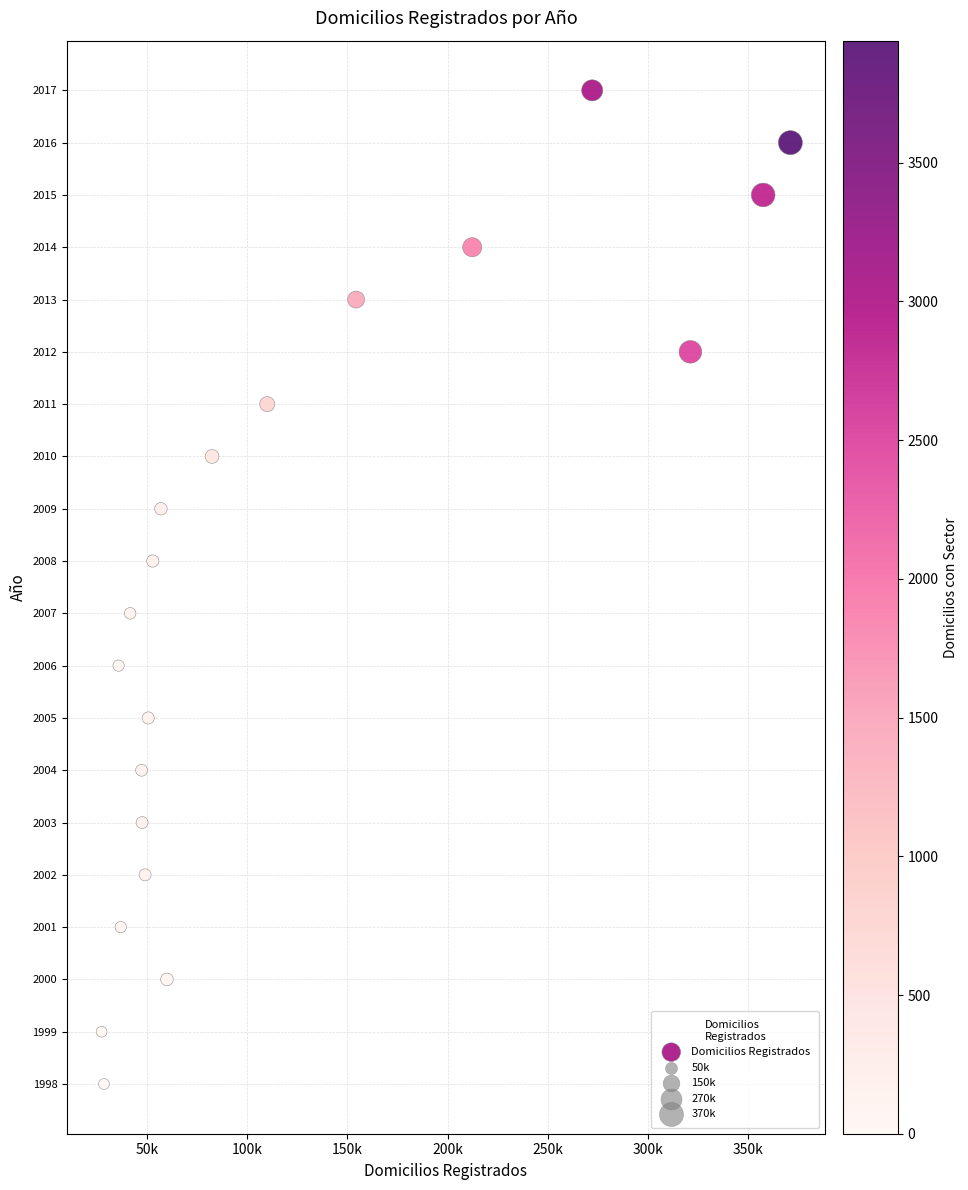

What is the range of X values (max minus min)?

343705